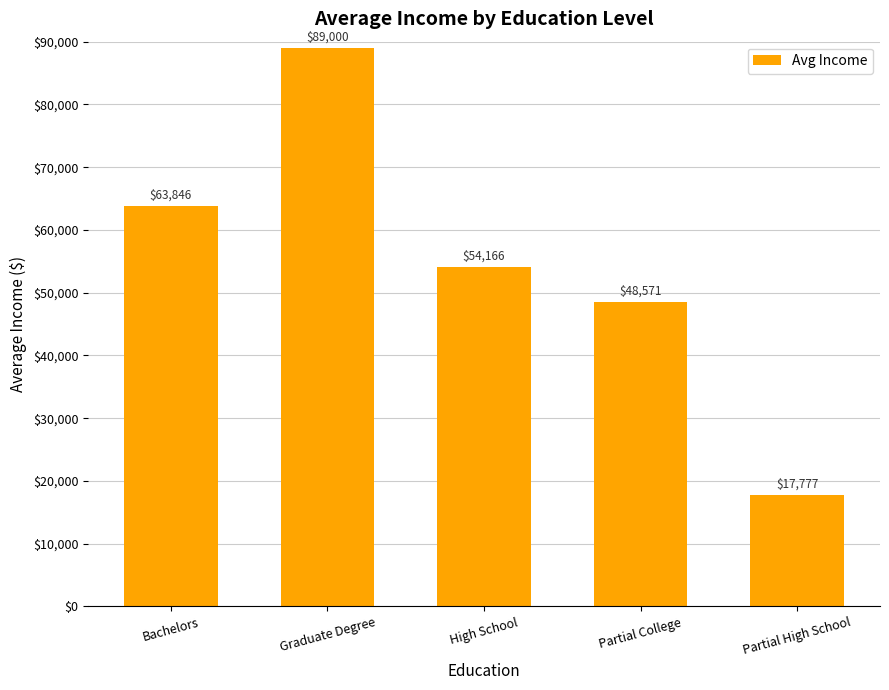

What is the minimum value shown in the chart?

17777.8